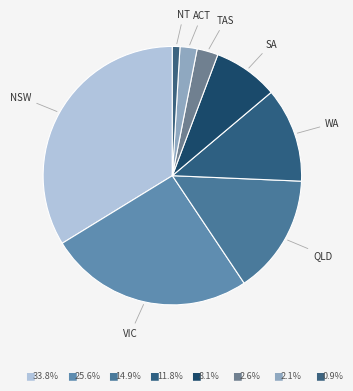

Which category has the biggest portion of the pie?

NSW